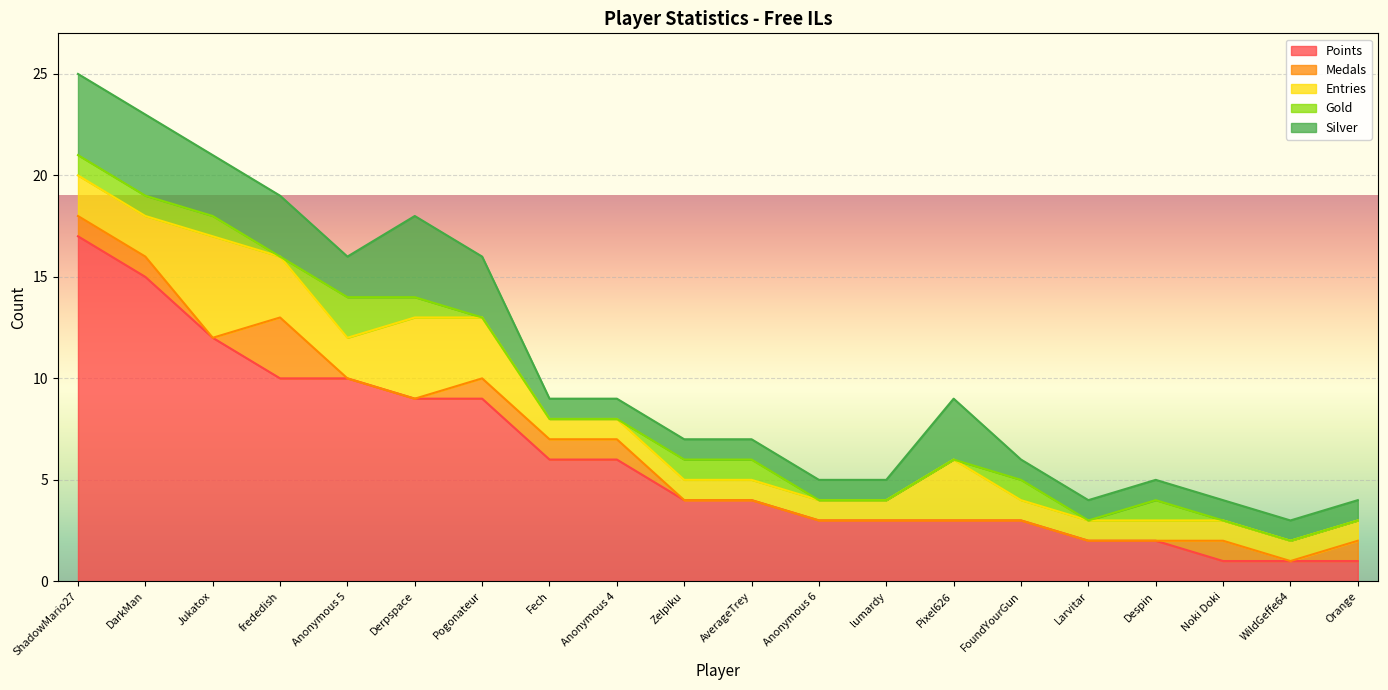

How many lines are shown in the chart?

5